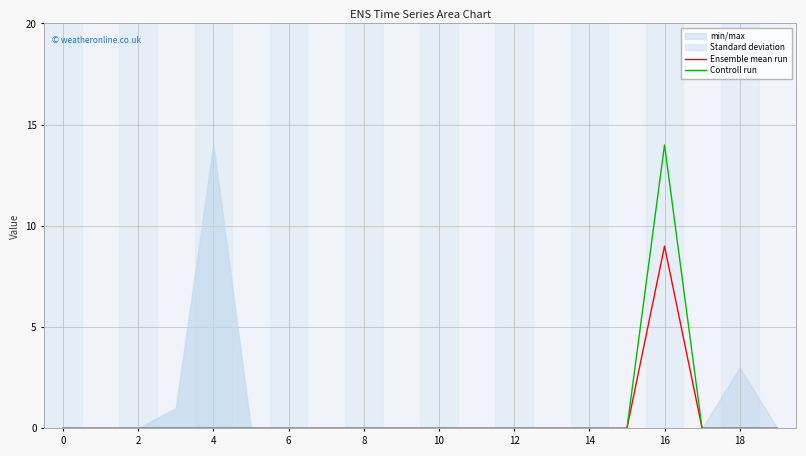

Between 18 and 10, which is larger?

18